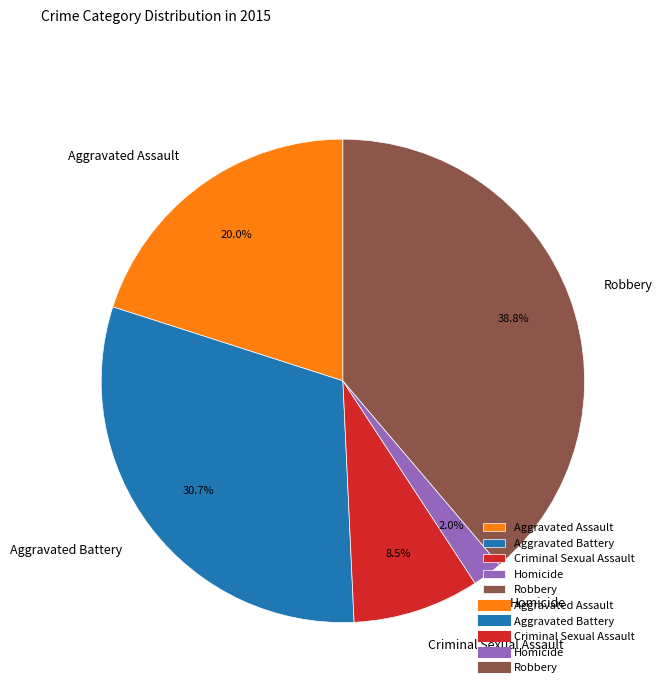

Between Criminal Sexual Assault and Aggravated Battery, which is larger?

Aggravated Battery